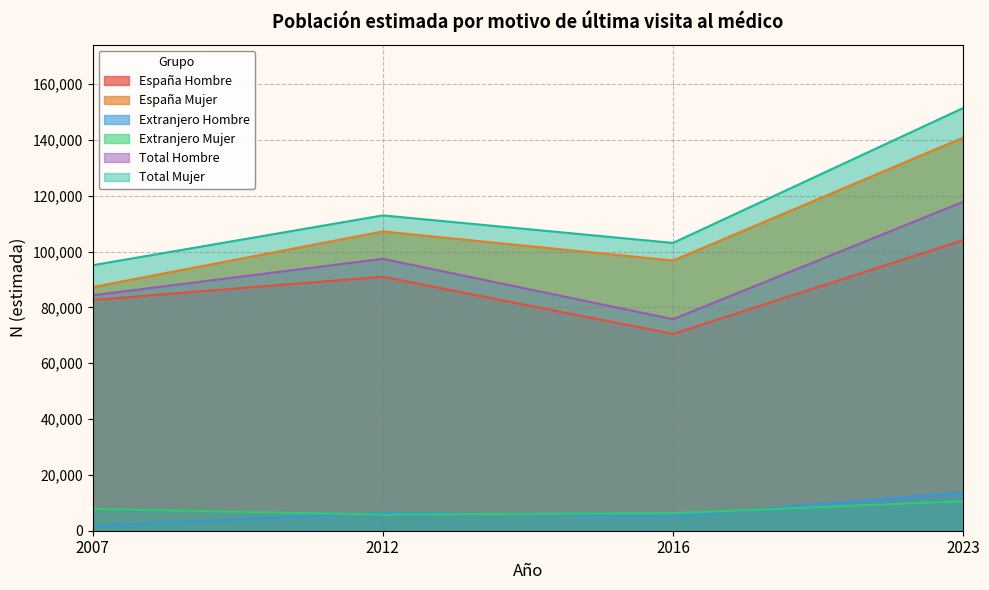

True or false: Total Hombre and España Hombre cross at least once.

False